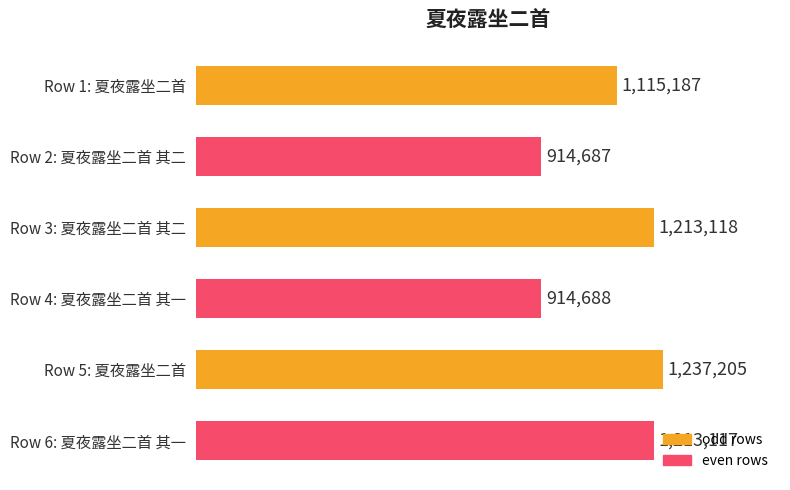

Which category has the highest value across all series?

Row 5: 夏夜露坐二首